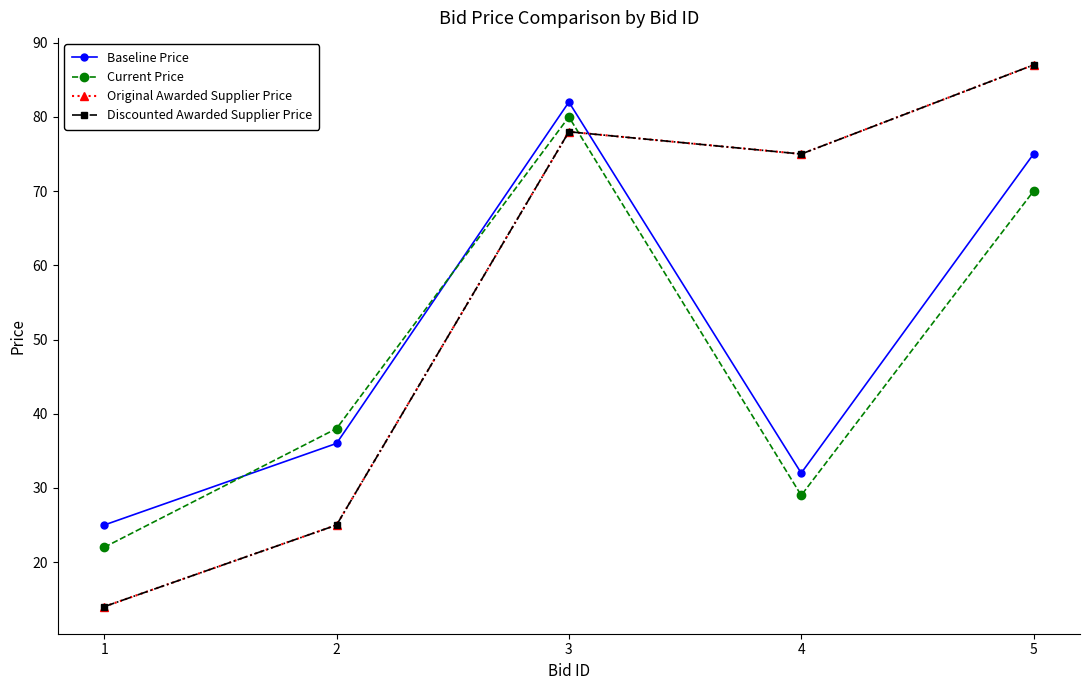

Reading right to left, transcribe all the data shown in this chart.

Baseline Price: 5=75	4=32	3=82	2=36	1=25
Current Price: 5=70	4=29	3=80	2=38	1=22
Original Awarded Supplier Price: 5=87	4=75	3=78	2=25	1=14
Discounted Awarded Supplier Price: 5=87	4=75	3=78	2=25	1=14